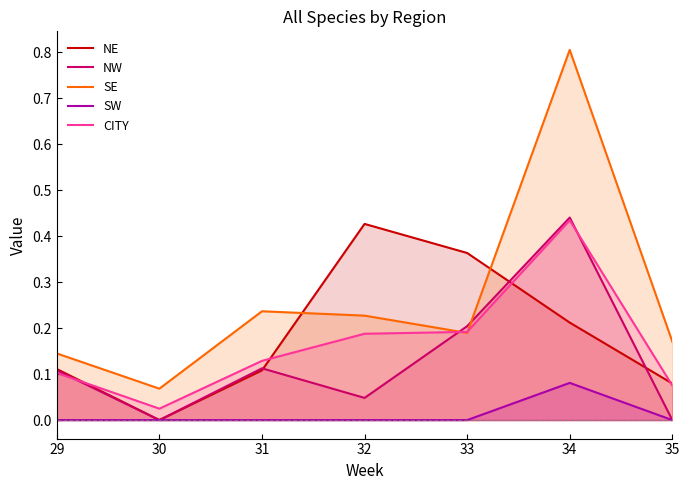

What is the difference between the maximum and second lowest values in the SE series?

0.7